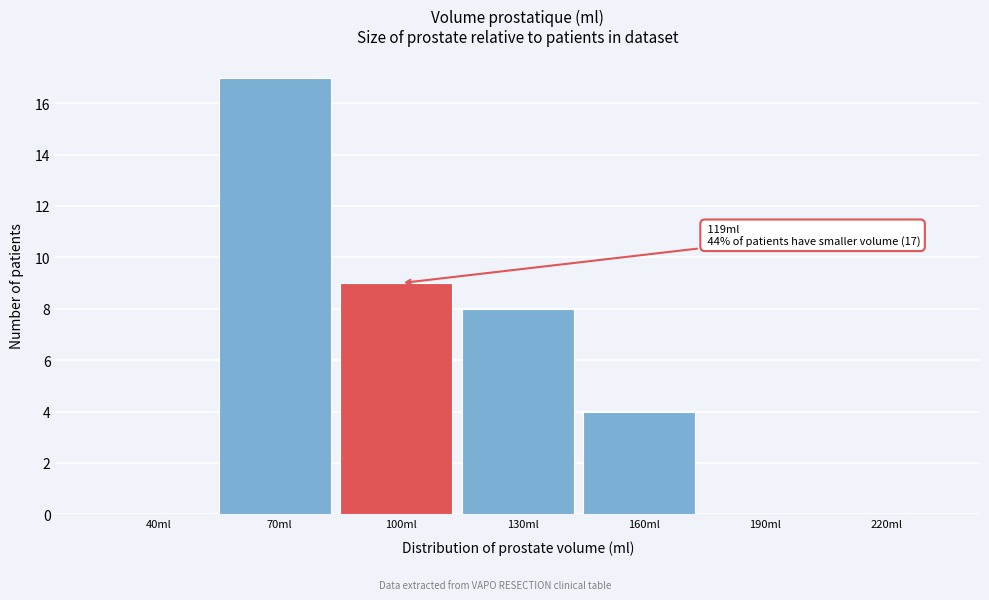

Reading left to right, what are all the values shown in this chart?

40ml=0	70ml=17	100ml=9	130ml=8	160ml=4	190ml=0	220ml=0